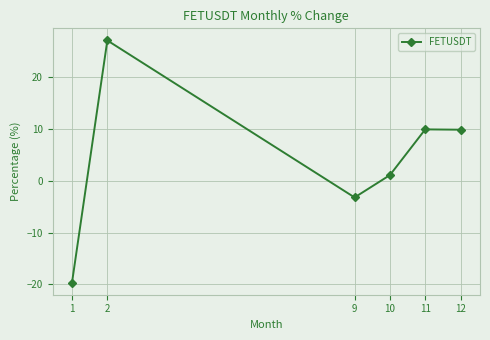

Approximately how many times larger is the value at 12 compared to 11?

1.0